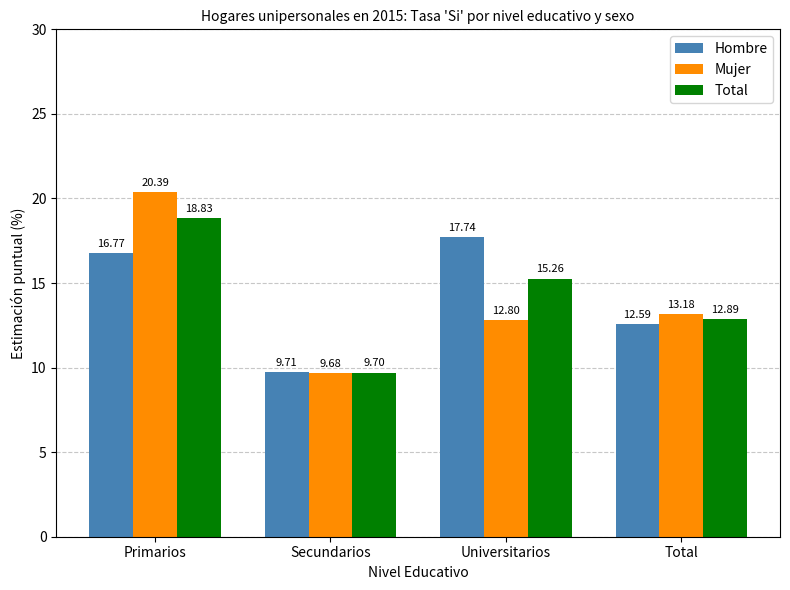

Rank the categories by Hombre value from lowest to highest.

Secundarios, Total, Primarios, Universitarios